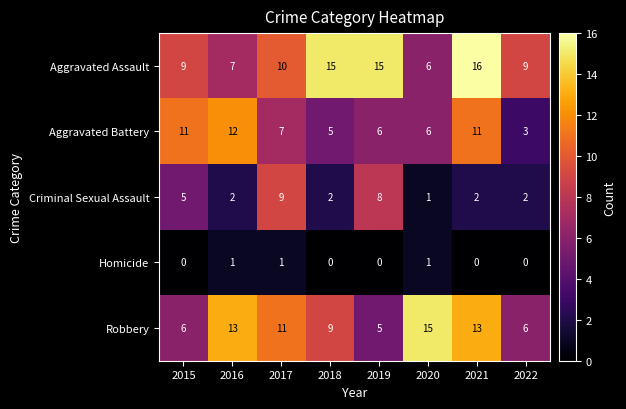

How many categories are shown in the chart?

8